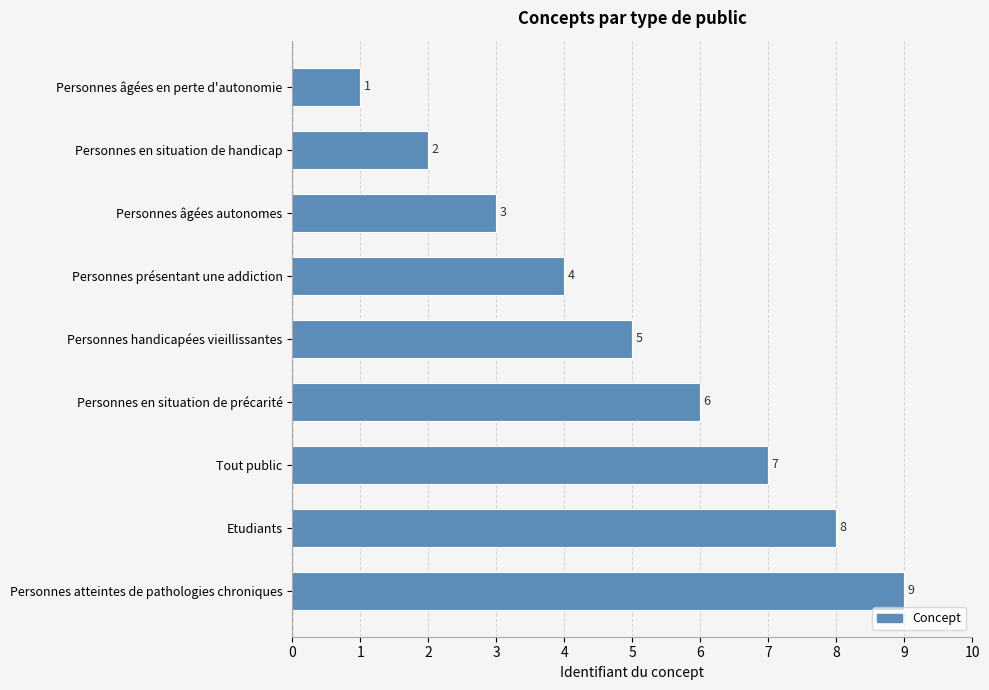

What position from the top is Personnes atteintes de pathologies chroniques?

9